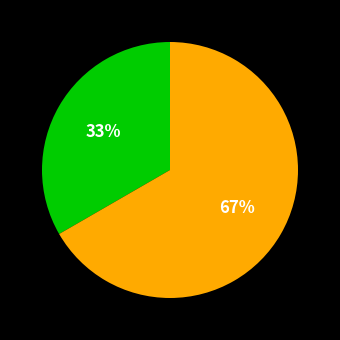

Does any single category account for the majority?

Yes